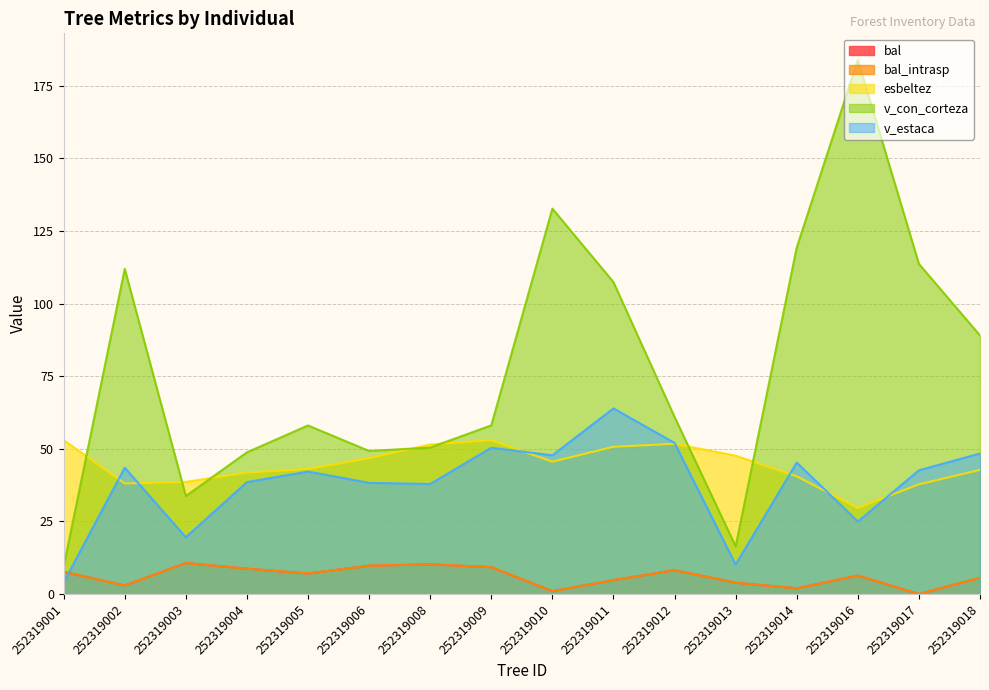

At which label does bal_intrasp reach its peak?

252319003